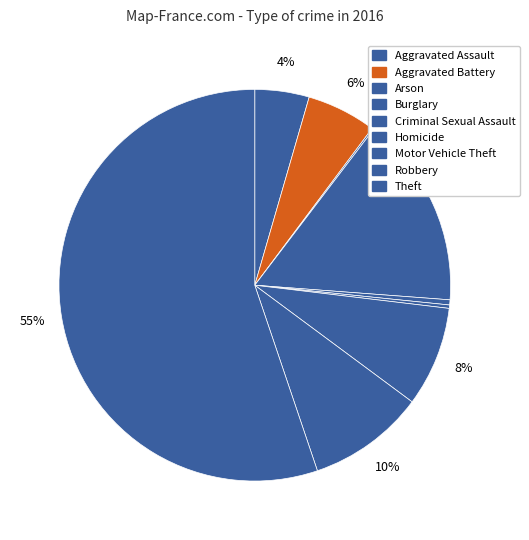

To the nearest percent, what is the difference between the Motor Vehicle Theft and Aggravated Assault slice percentages?

4%